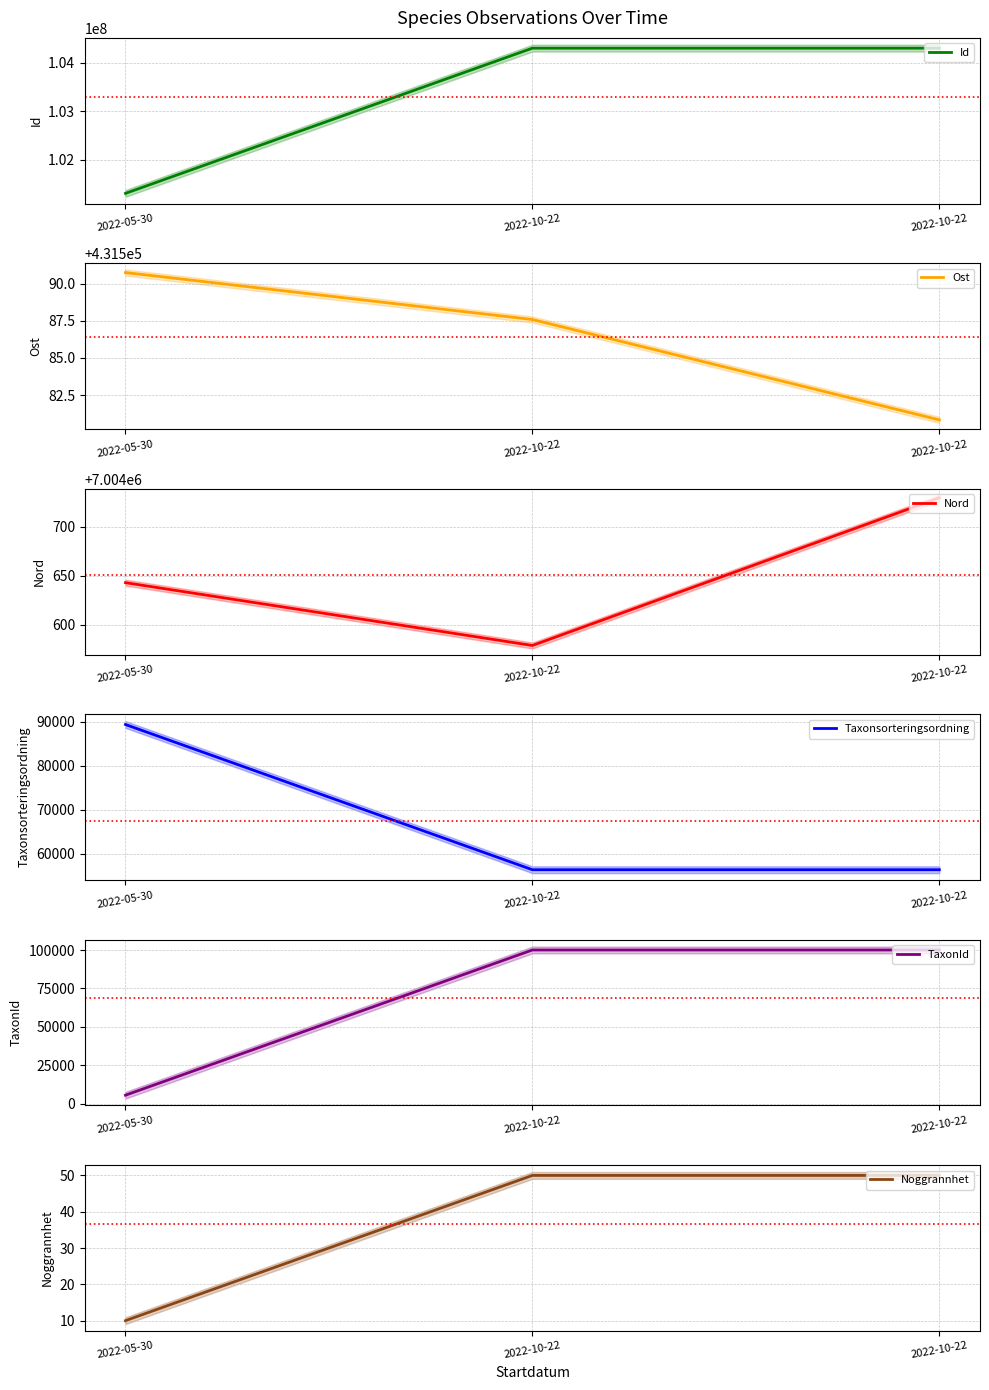

Is it true that Taxonsorteringsordning equals 89410.0 at 2022-05-30?

True